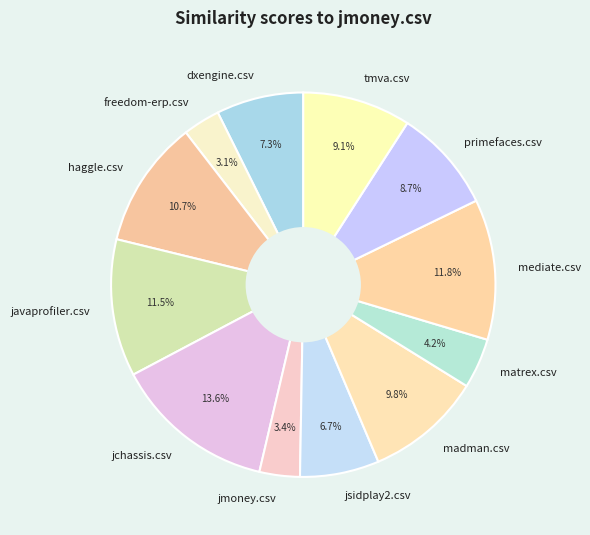

The haggle.csv slice represents 17% of the pie. True or false?

False